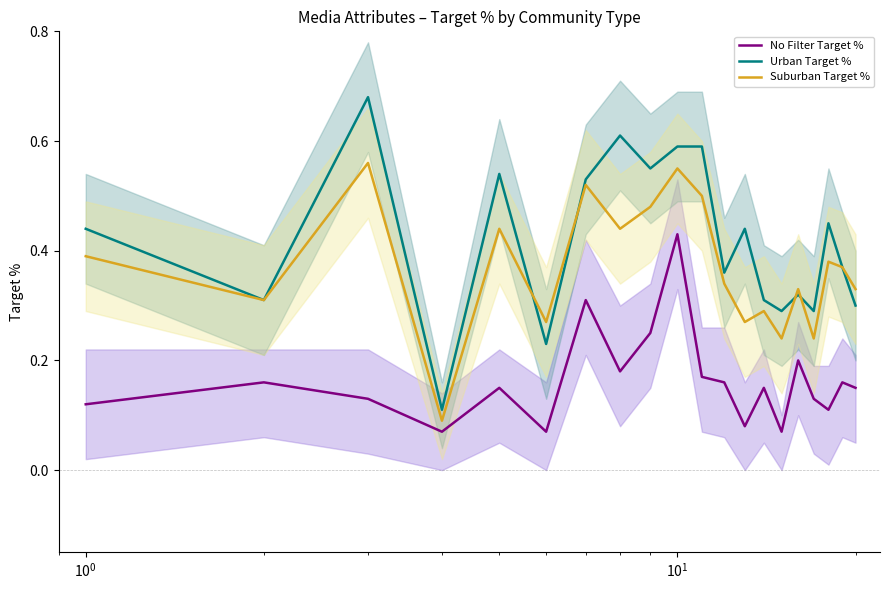

Is this an area chart (filled region under the line)?

No